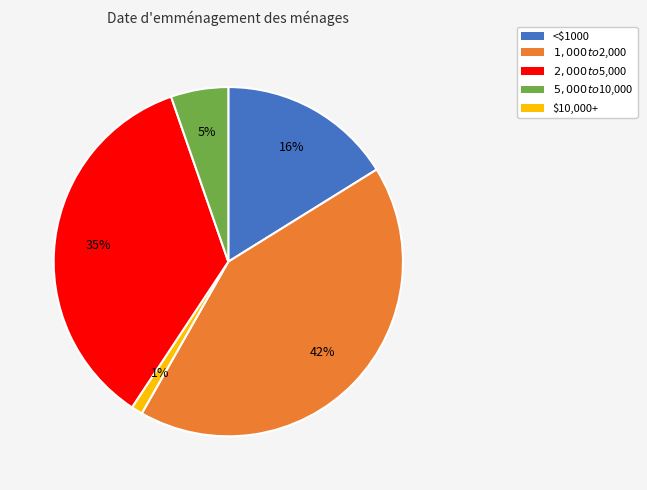

To the nearest percent, what is the average slice percentage?

20%